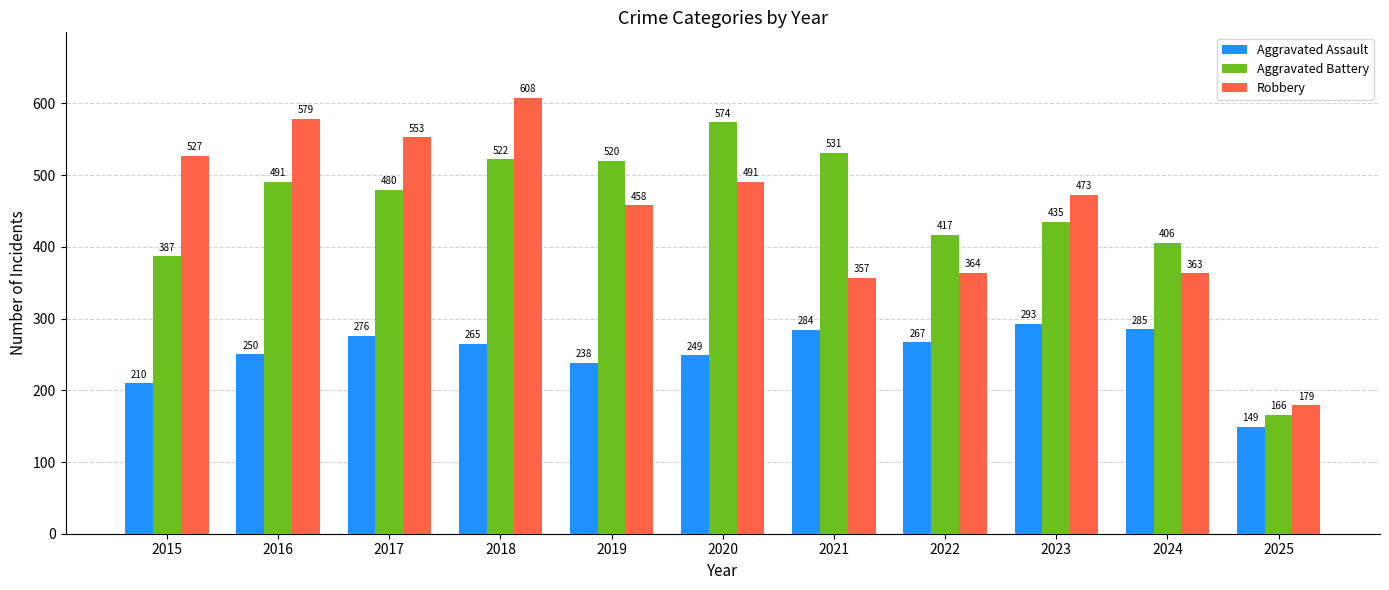

True or false: Aggravated Battery has a value of 522 at 2018.

True